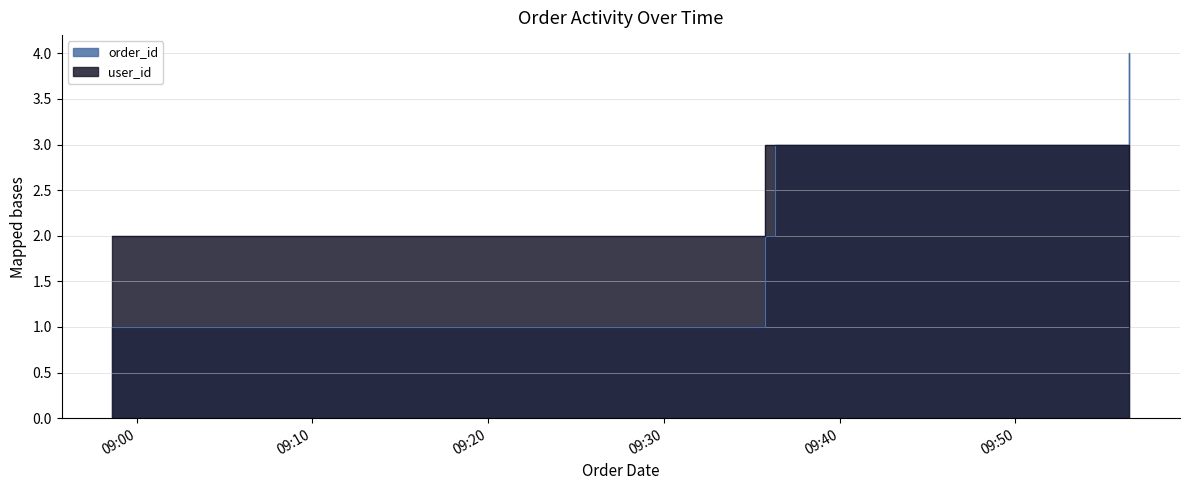

What is the maximum value for order_id?

4